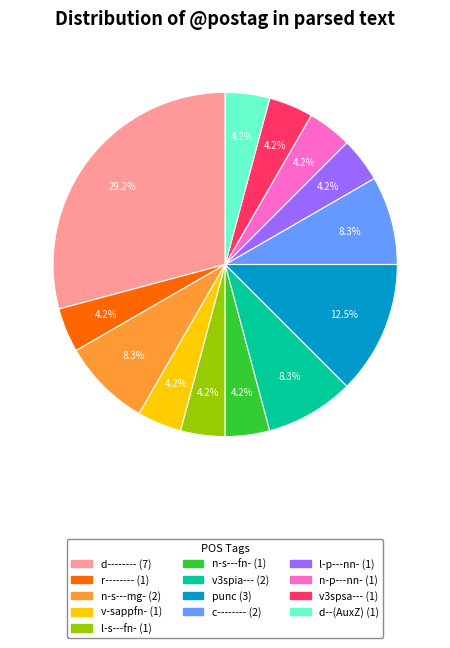

To the nearest percent, what is the average slice percentage?

8%